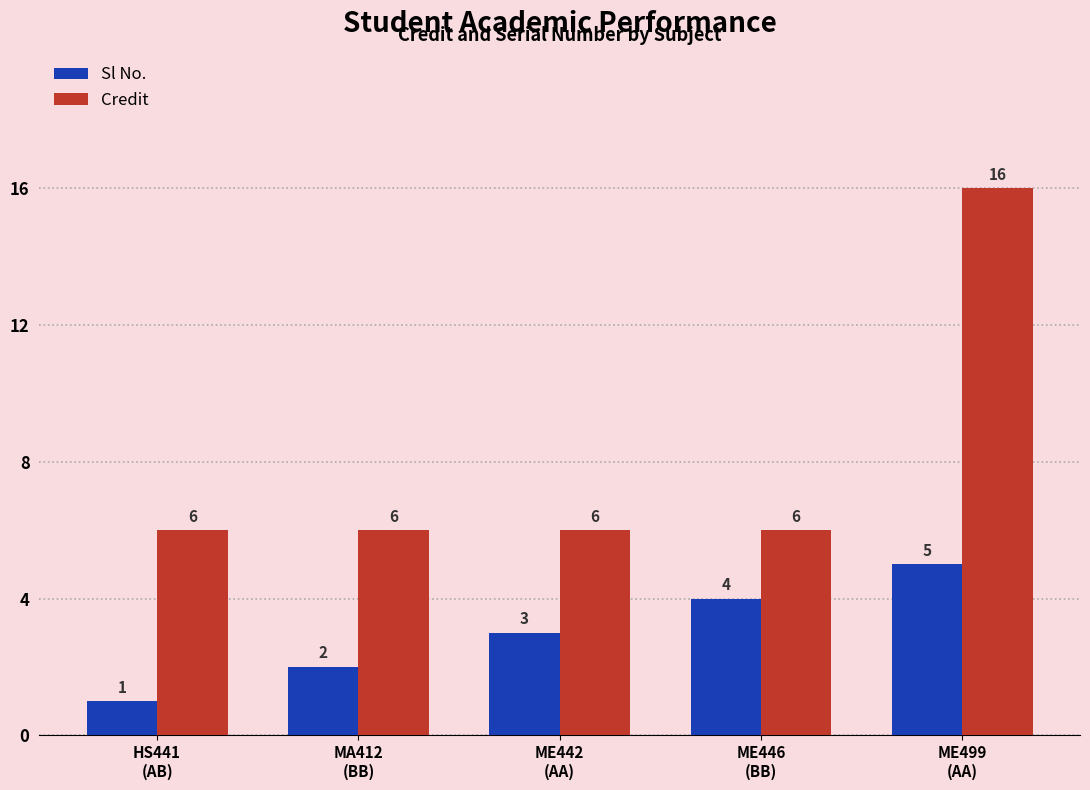

At how many categories does at least one series exceed 1?

5